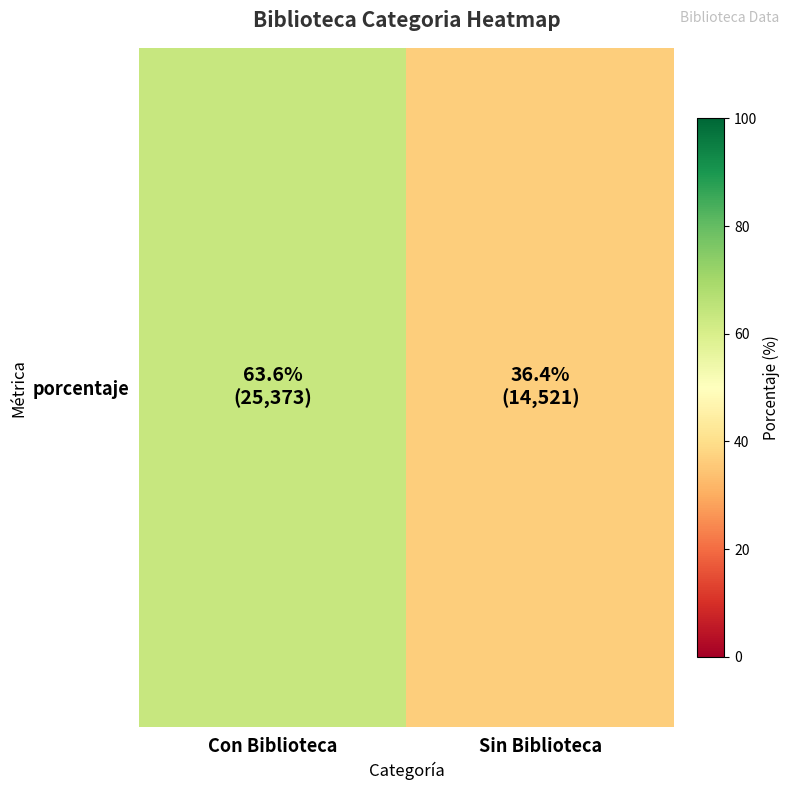

What is the maximum value shown in the chart?

63.6